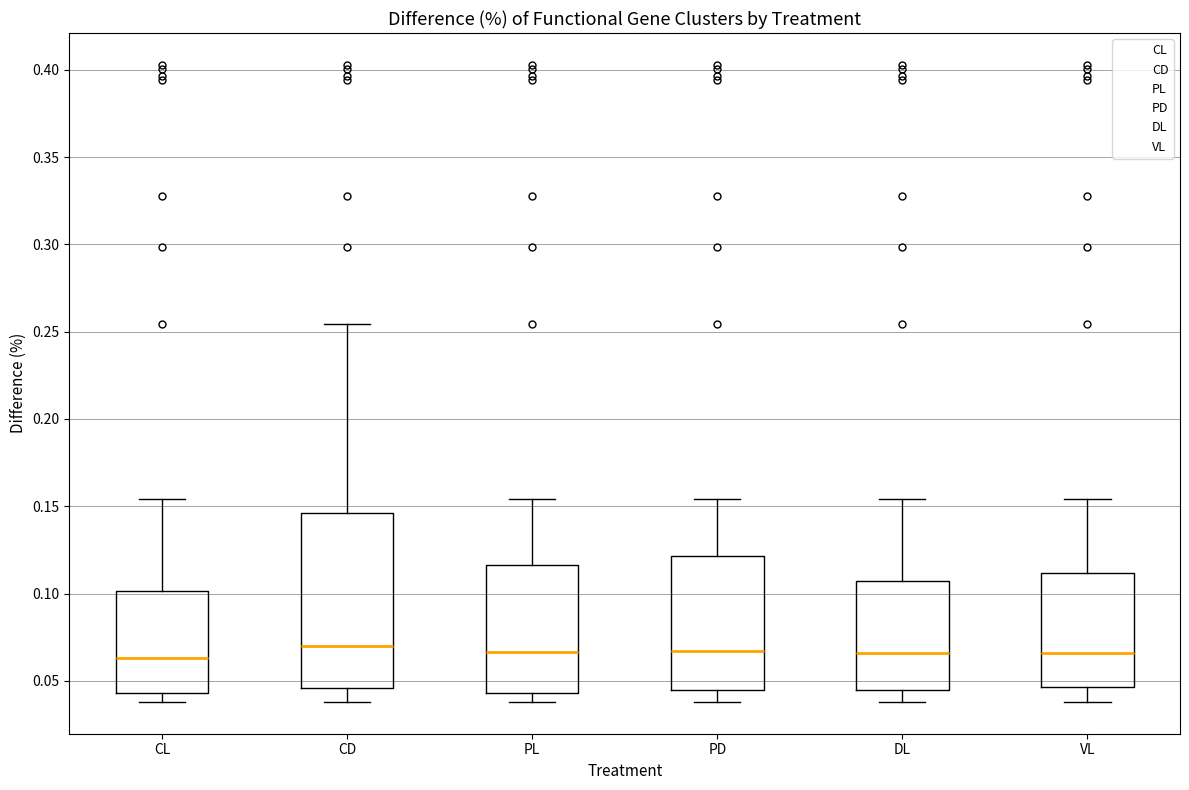

Reading left to right, read every box against the y-axis: the position of its median line, the range the box covers, and the ends of its whiskers. The values are not printed on the chart, so give them approximately, as read against the axis.

CL: median 0.065, box 0.045 to 0.100, whiskers 0.040 to 0.155
CD: median 0.070, box 0.045 to 0.145, whiskers 0.040 to 0.255
PL: median 0.065, box 0.045 to 0.115, whiskers 0.040 to 0.155
PD: median 0.065, box 0.045 to 0.120, whiskers 0.040 to 0.155
DL: median 0.065, box 0.045 to 0.105, whiskers 0.040 to 0.155
VL: median 0.065, box 0.045 to 0.110, whiskers 0.040 to 0.155